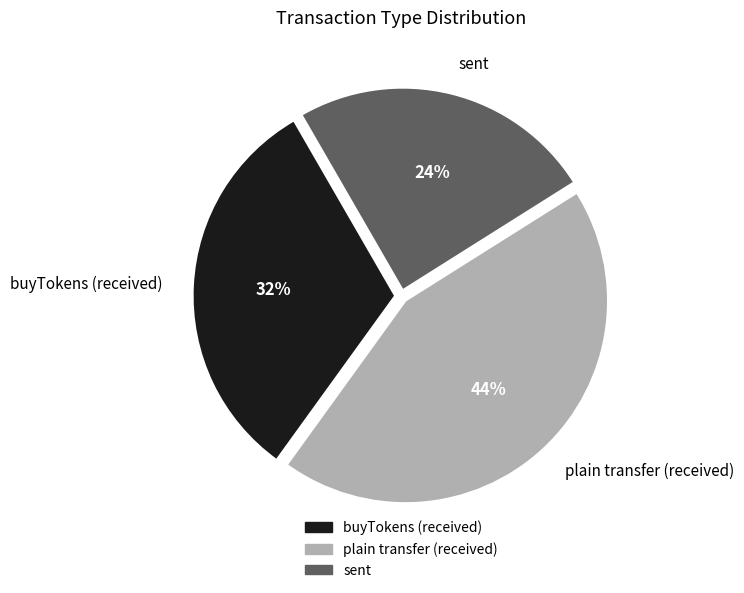

Rank the categories by value from lowest to highest.

sent, buyTokens (received), plain transfer (received)